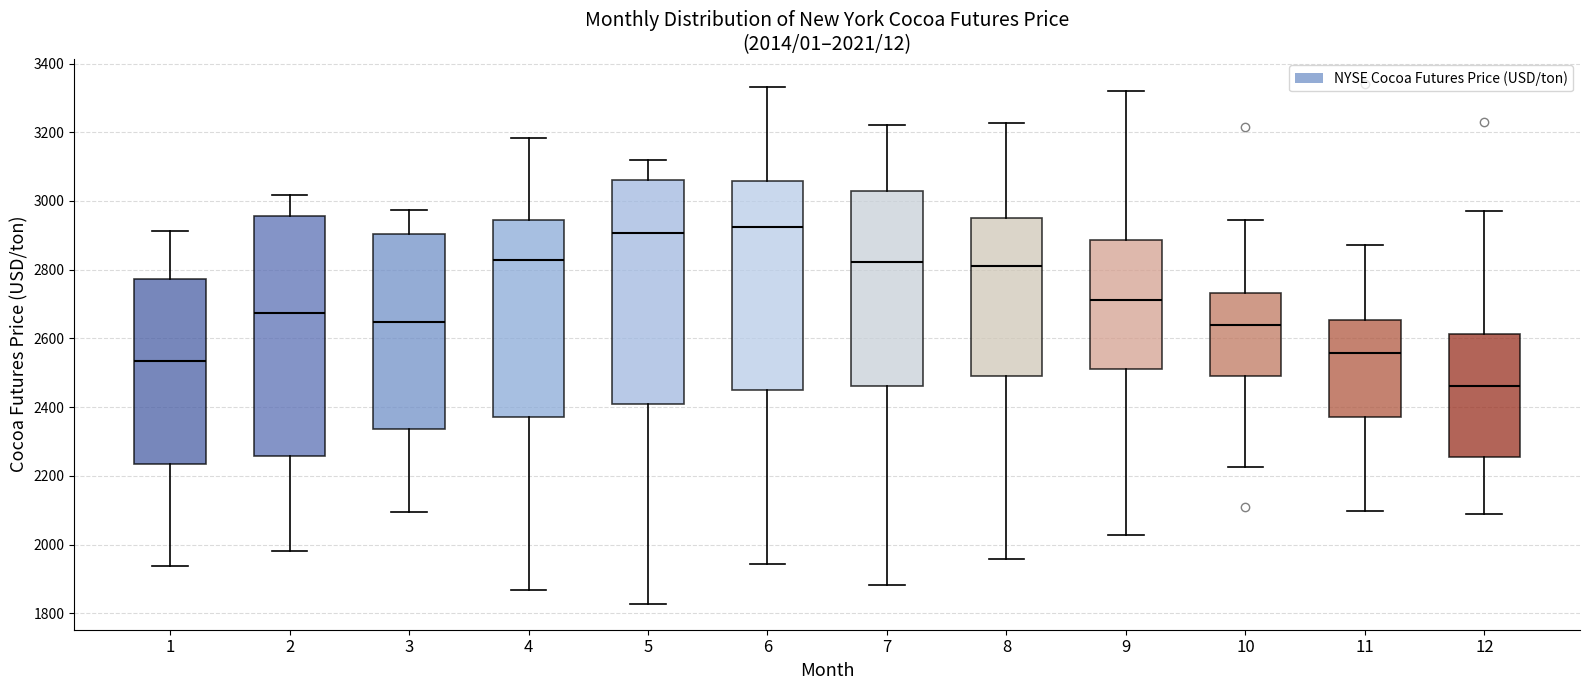

Which box has the lowest median line?

12